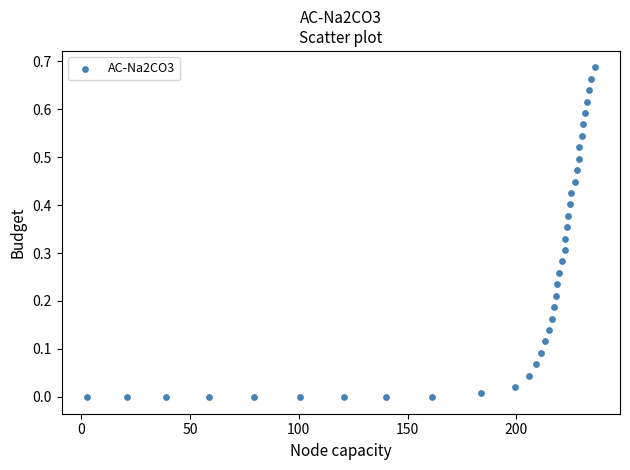

What is the range of X values (max minus min)?

233.2